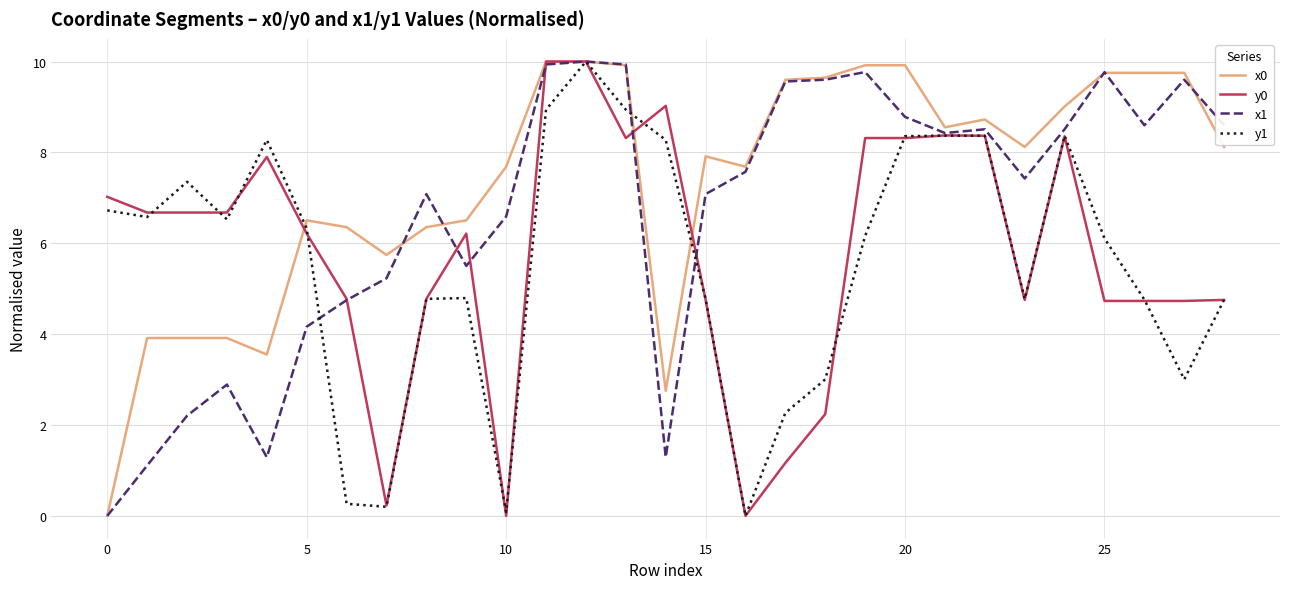

What is the maximum value for y0?

10.0